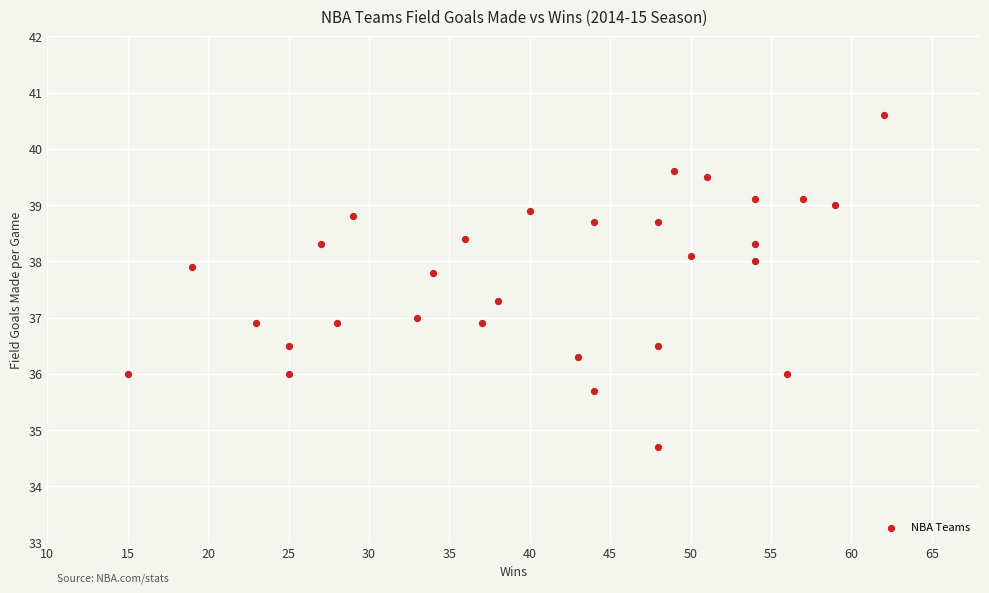

List the coordinates of all points as (X, Y) pairs, reading left to right.

(15.0, 36.0)  (19.0, 37.9)  (23.0, 36.9)  (25.0, 36.5)  (25.0, 36.0)  (27.0, 38.3)  (28.0, 36.9)  (29.0, 38.8)  (33.0, 37.0)  (34.0, 37.8)  (36.0, 38.4)  (37.0, 36.9)  (38.0, 37.3)  (40.0, 38.9)  (43.0, 36.3)  (44.0, 35.7)  (44.0, 38.7)  (48.0, 34.7)  (48.0, 38.7)  (48.0, 36.5)  (49.0, 39.6)  (50.0, 38.1)  (51.0, 39.5)  (54.0, 38.0)  (54.0, 38.3)  (54.0, 39.1)  (56.0, 36.0)  (57.0, 39.1)  (59.0, 39.0)  (62.0, 40.6)